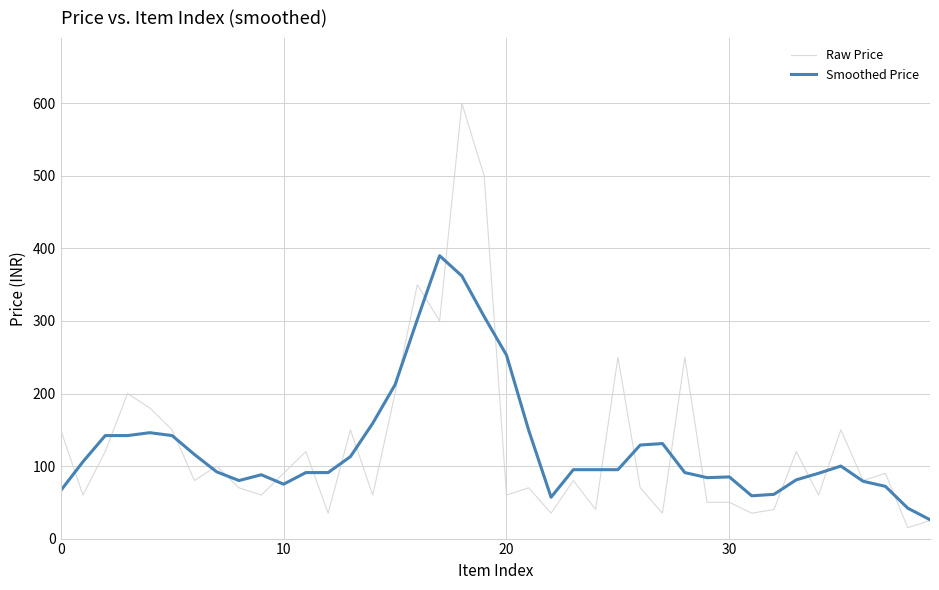

Rank the series by their maximum value, from highest to lowest.

Raw Price, Smoothed Price